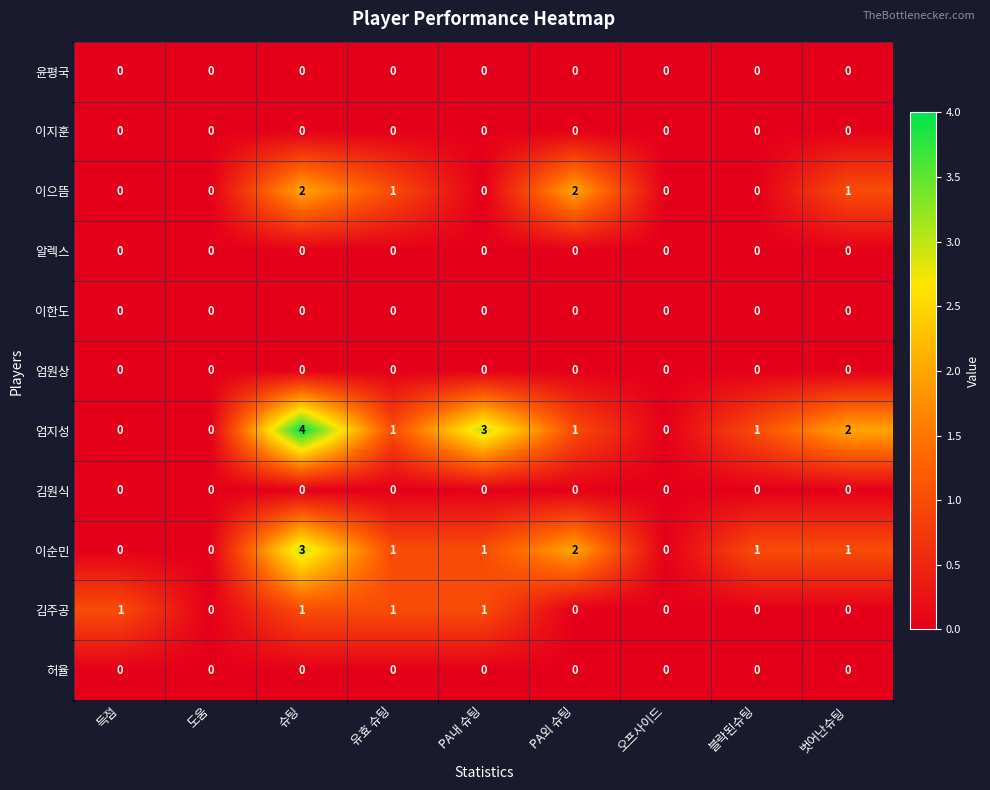

Which series has the largest total across all categories?

엄지성